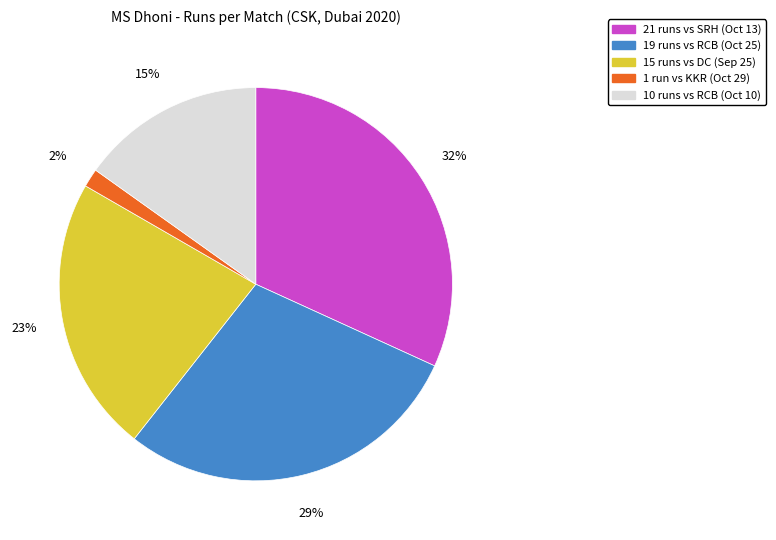

Is it true that 1 run vs KKR (Oct 29) is 2% of the pie?

True